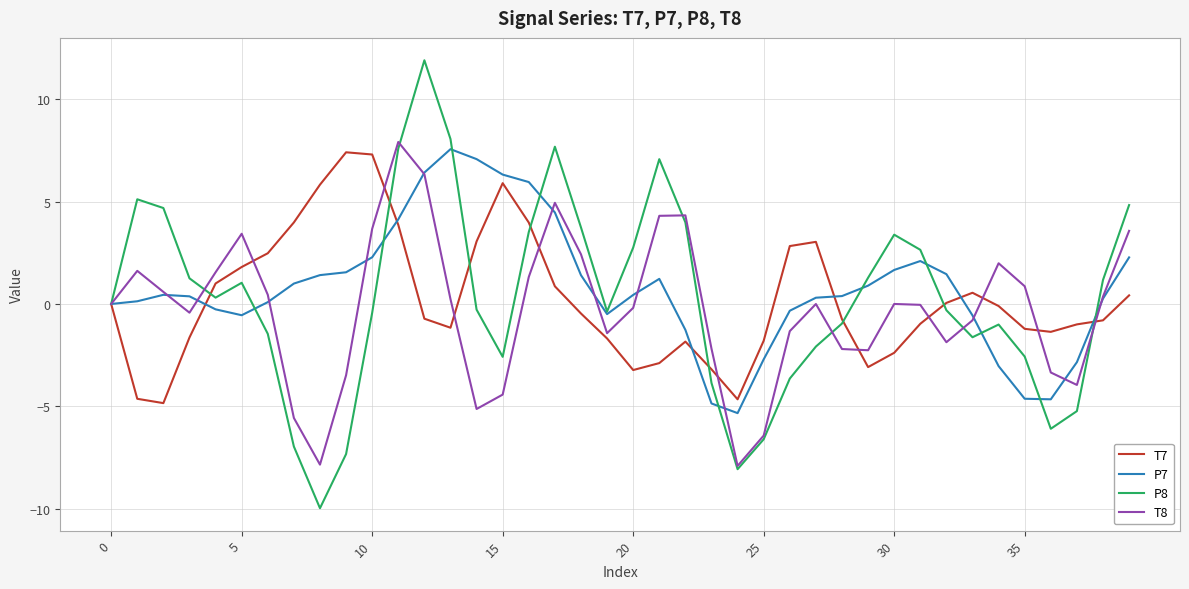

What is the minimum value for P7?

-5.3